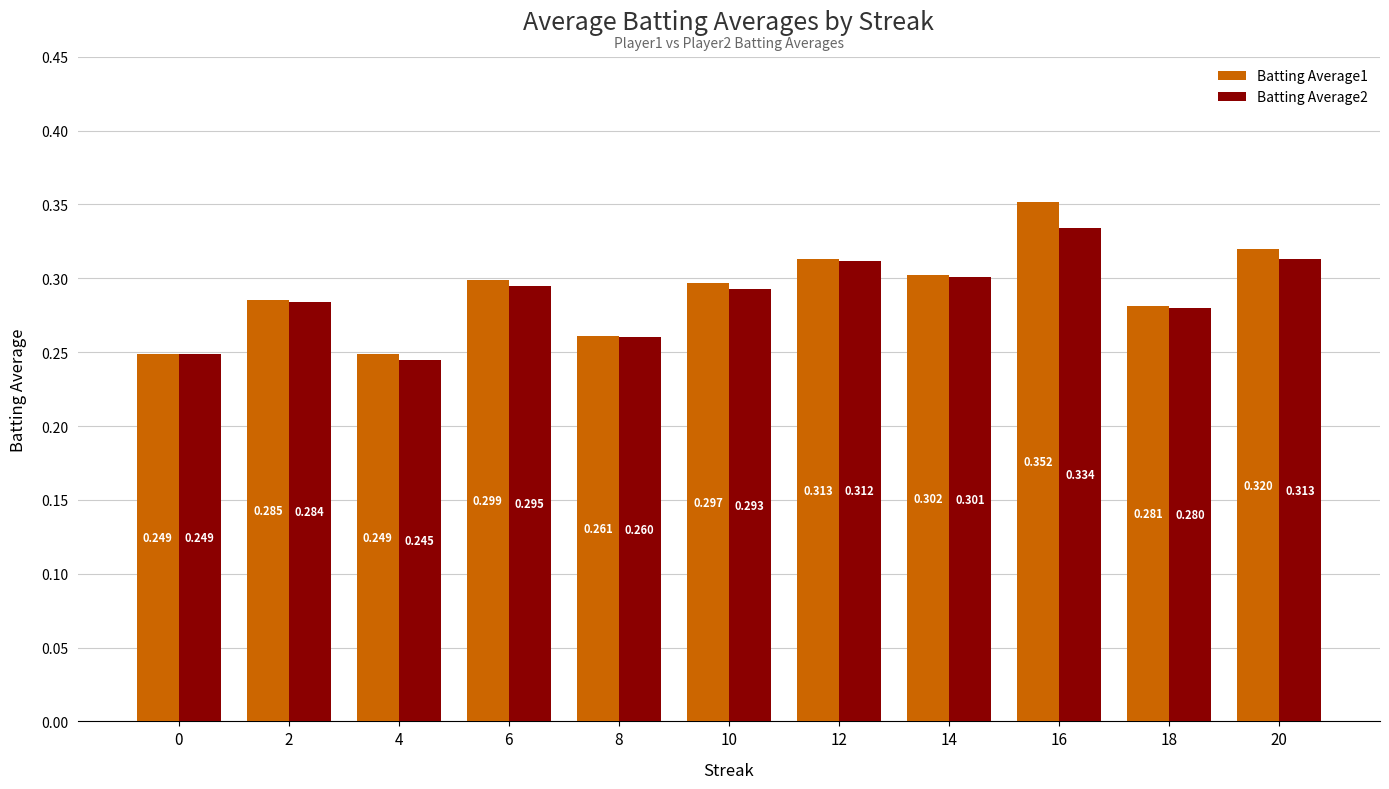

What are all the series names shown in the legend?

Batting Average1, Batting Average2